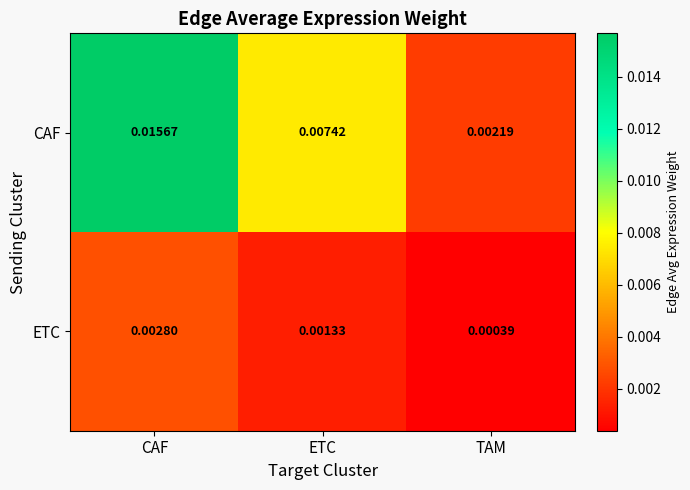

Which series has the largest total across all categories?

CAF